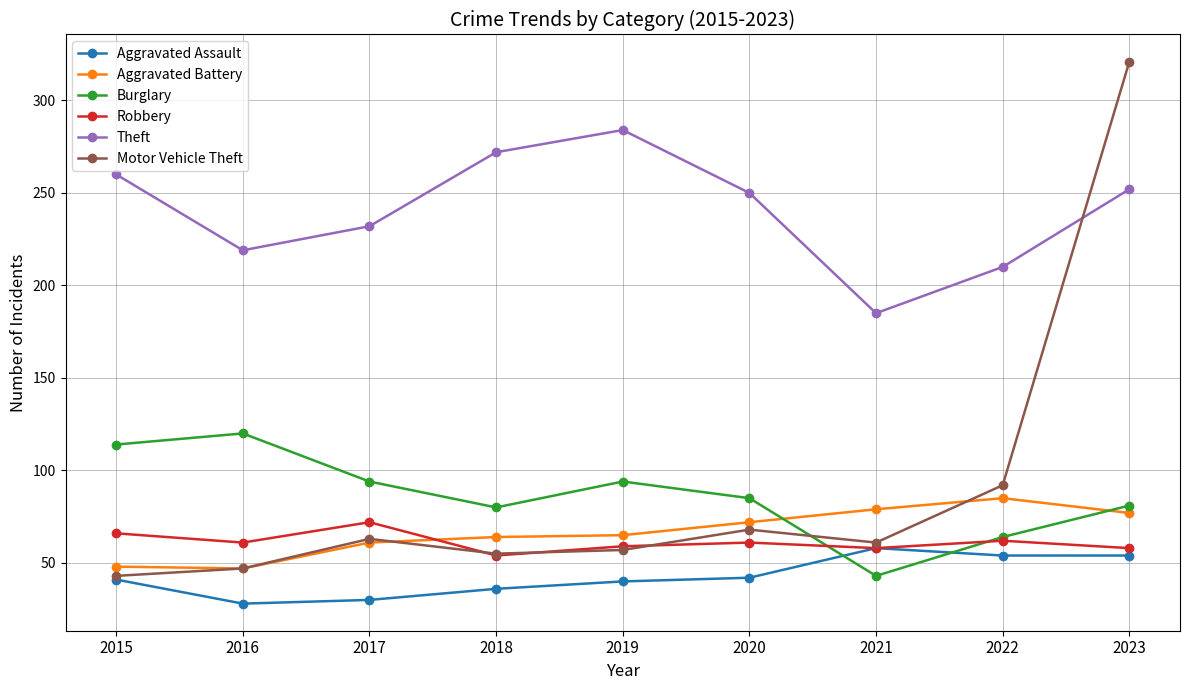

What value does the Aggravated Assault series have at 2022?

54